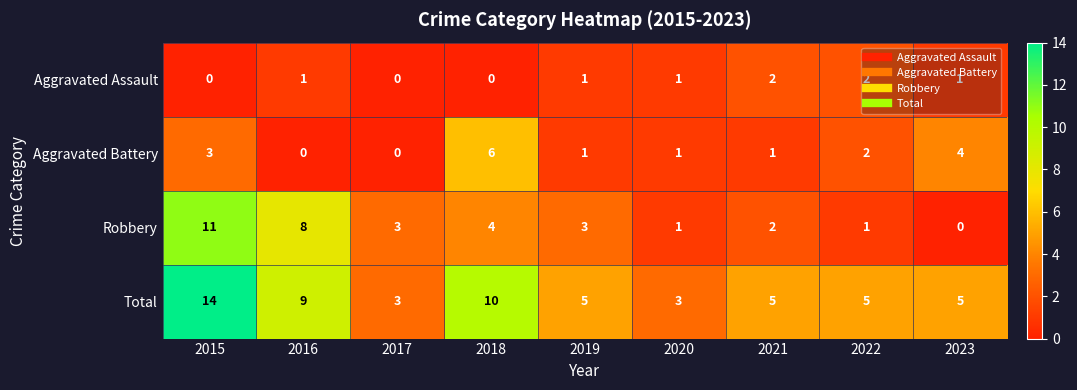

True or false: Total has a value of 10 at 2018.

True